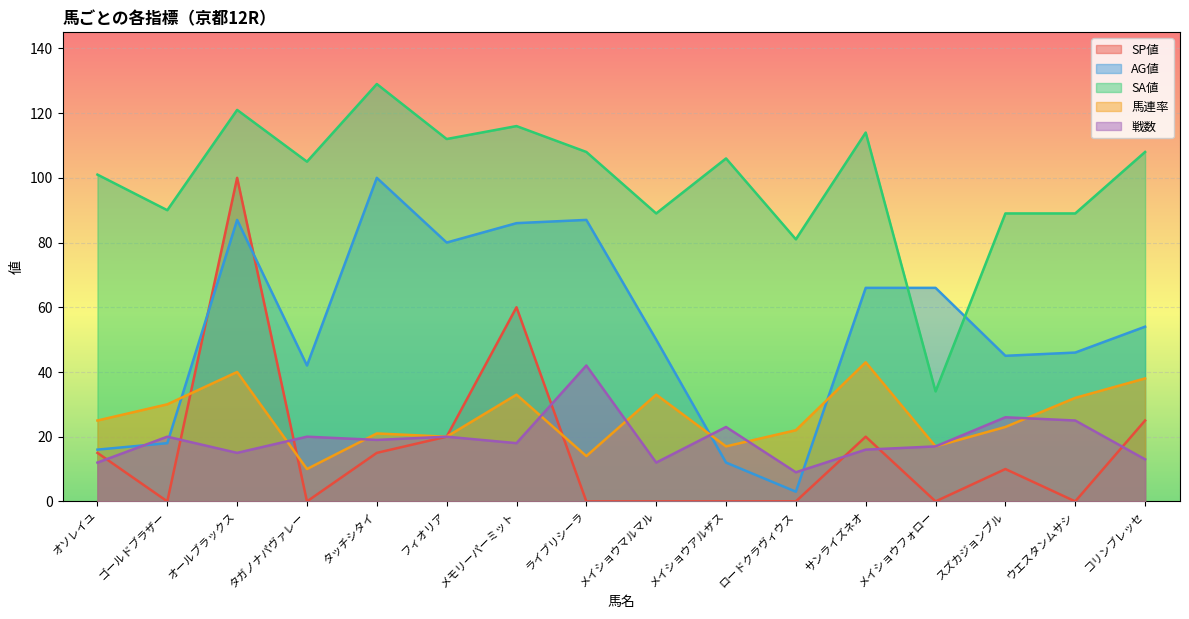

How many series are shown in this chart?

5